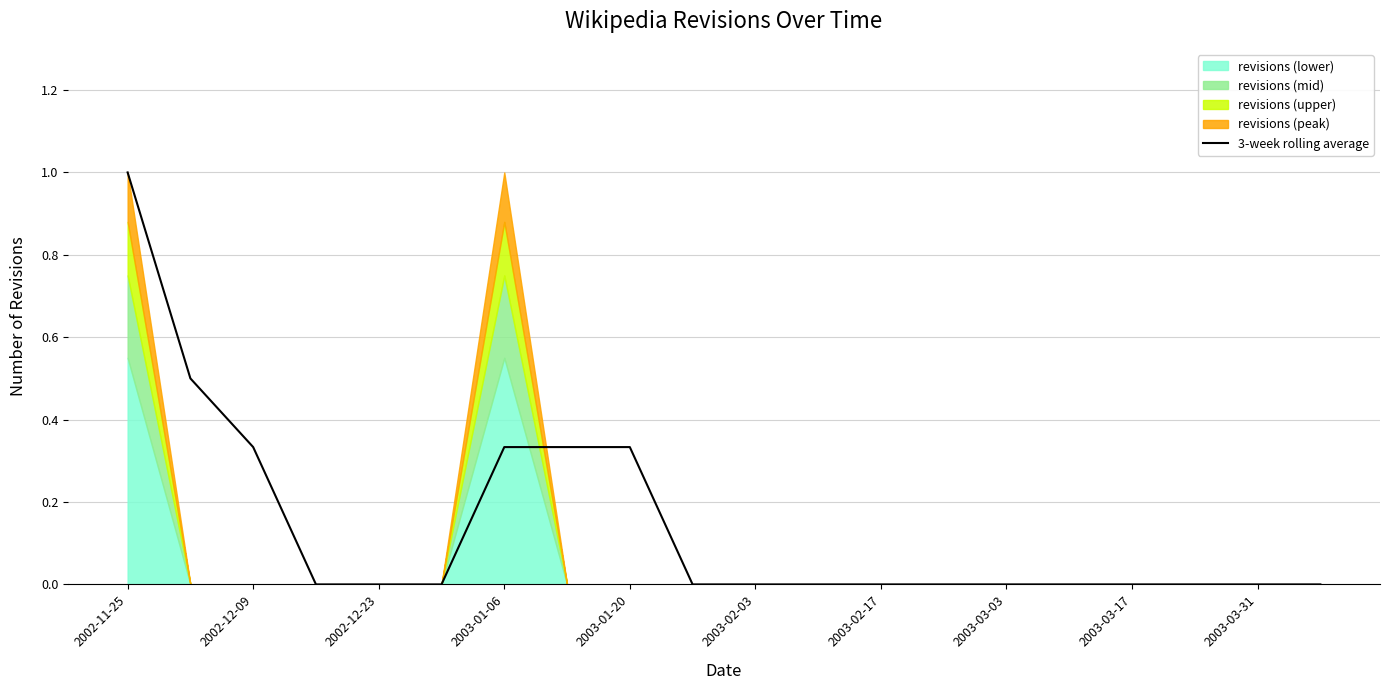

Count the number of values greater than 0.

6